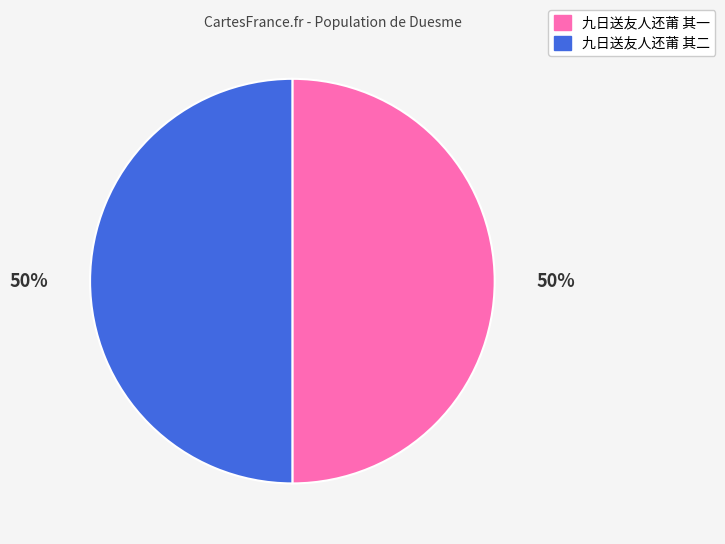

Is the sum of 九日送友人还莆 其一 and 九日送友人还莆 其二 greater than half?

Yes